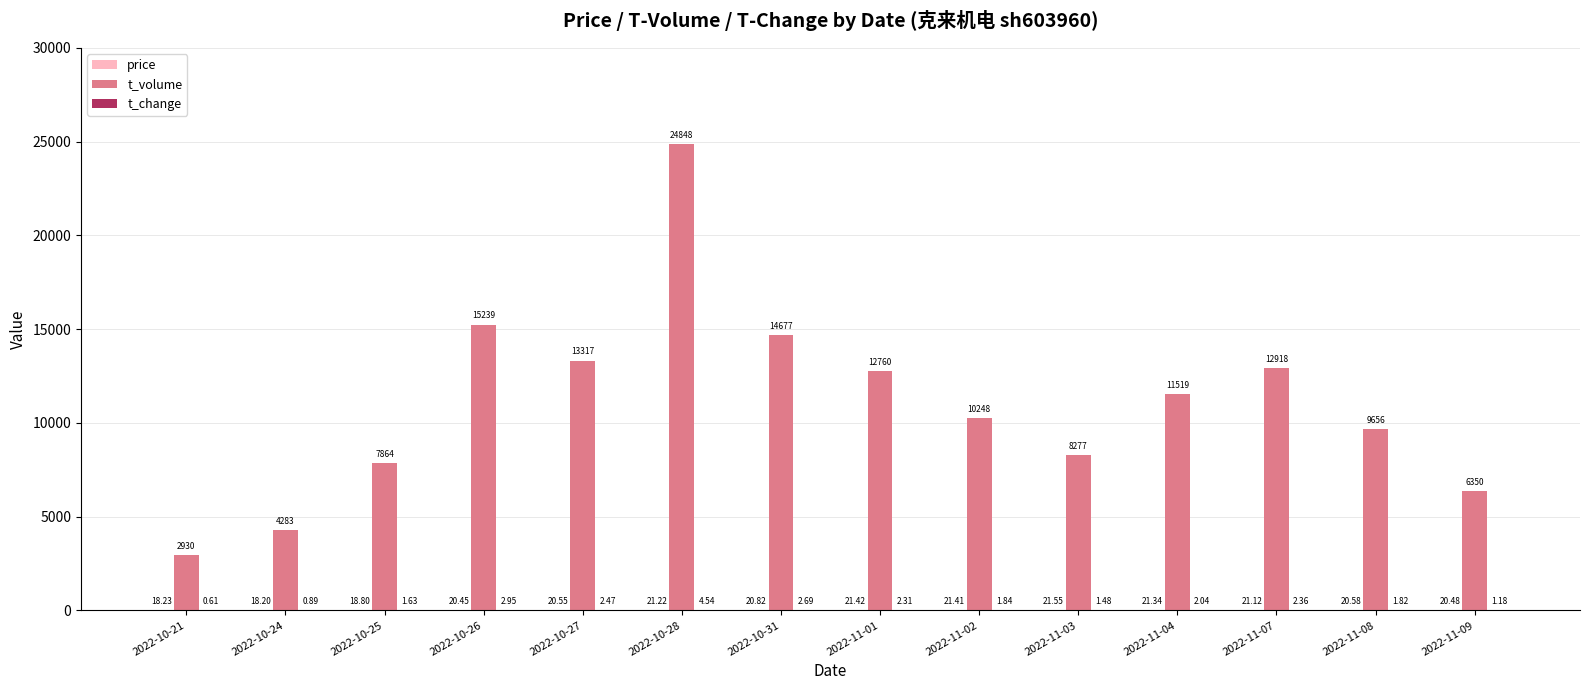

What is the sum of the t_volume values at 2022-10-25 and 2022-11-01?

20624.0